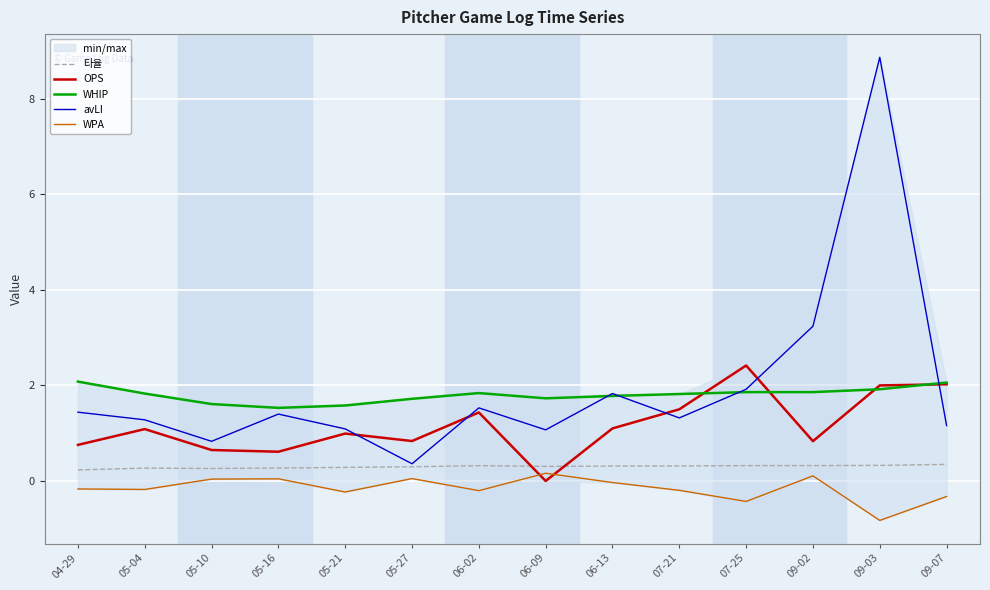

Rank the series by their maximum value, from highest to lowest.

avLI, OPS, WHIP, 타율, WPA